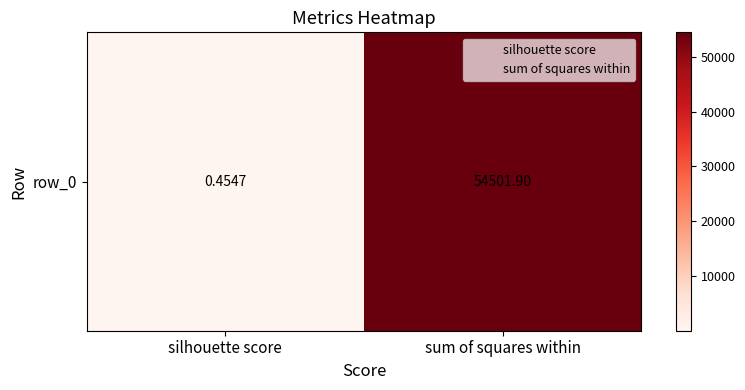

What is the difference between the maximum and minimum values?

54501.4